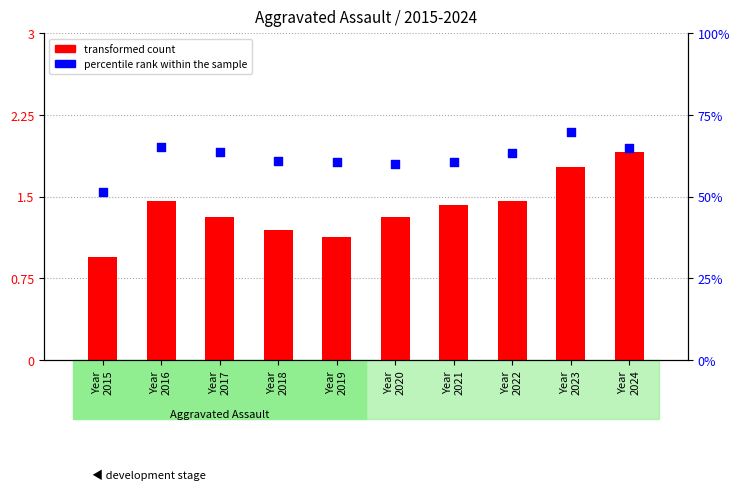

Is the value of transformed count at Year
2020 greater than the value of percentile rank within the sample at Year
2015?

No